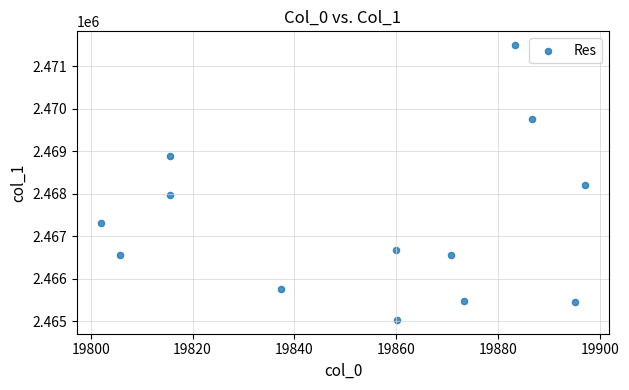

What is the range of Y values (max minus min)?

6456.8